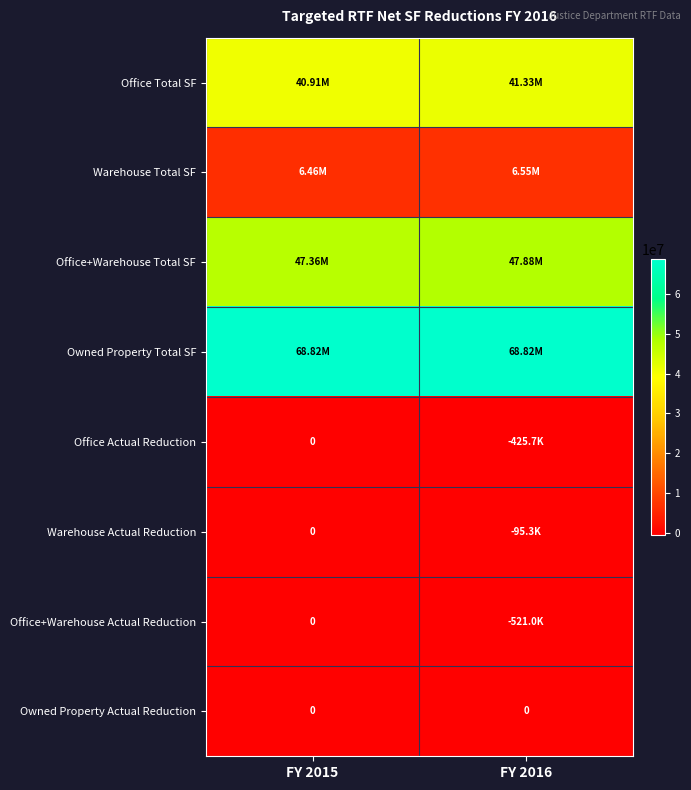

List the labels in order of Office+Warehouse Total SF value, largest first.

FY 2016, FY 2015